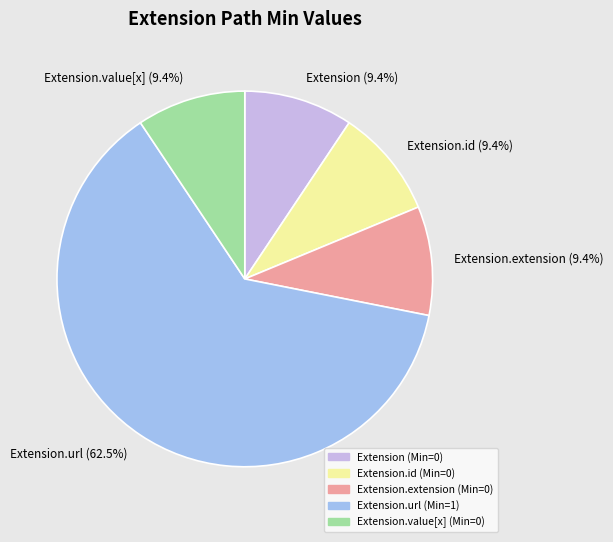

What percentage is NOT represented by Extension.id (9.4%)?

90.6%